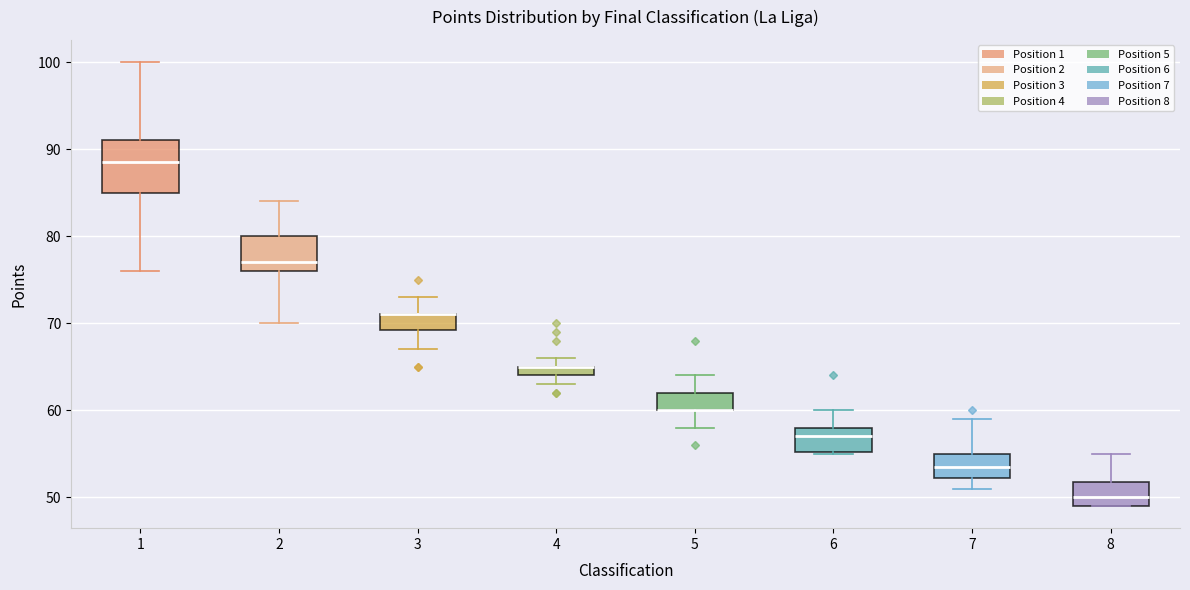

Where is the lower edge of the box at x = 5 on the y-axis? The values are not printed on the chart, so give them approximately, as read against the axis.

60